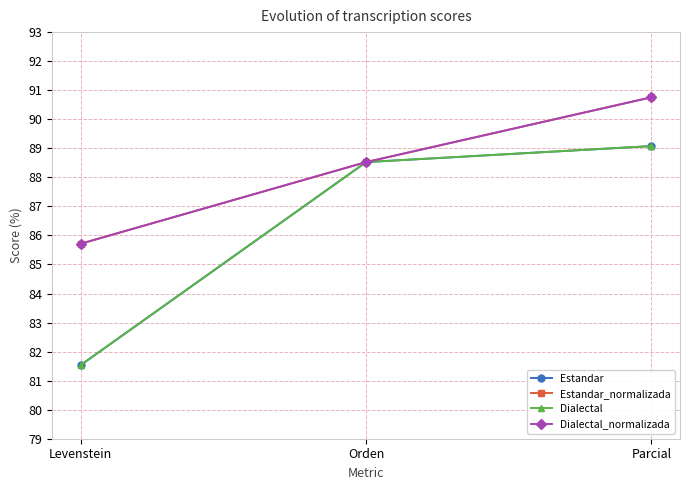

Is this an area chart (filled region under the line)?

No